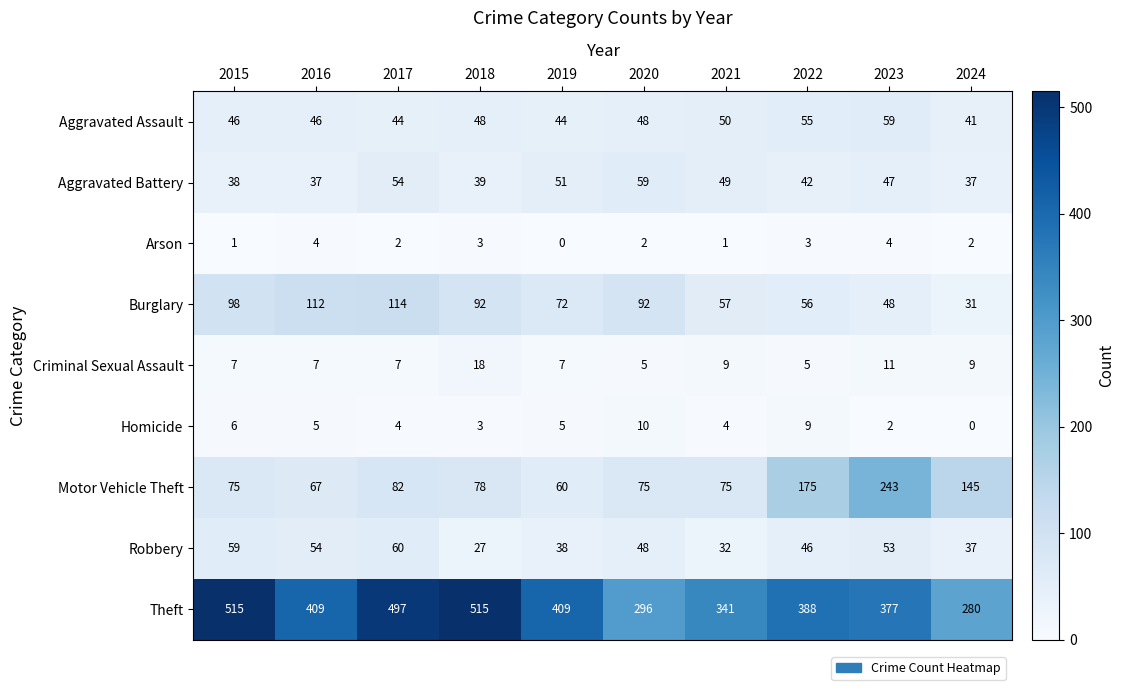

How many distinct data groups are displayed?

9